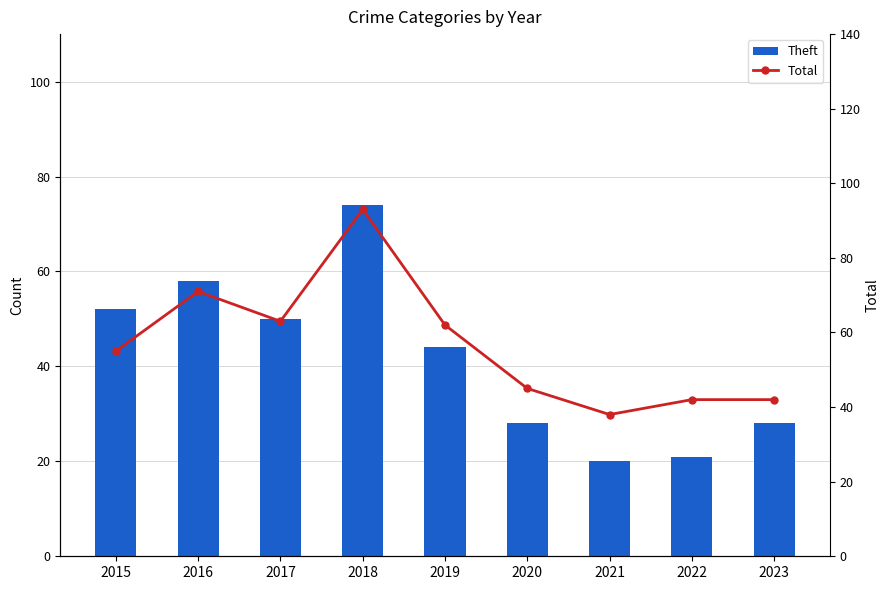

What is the maximum value for Total?

93